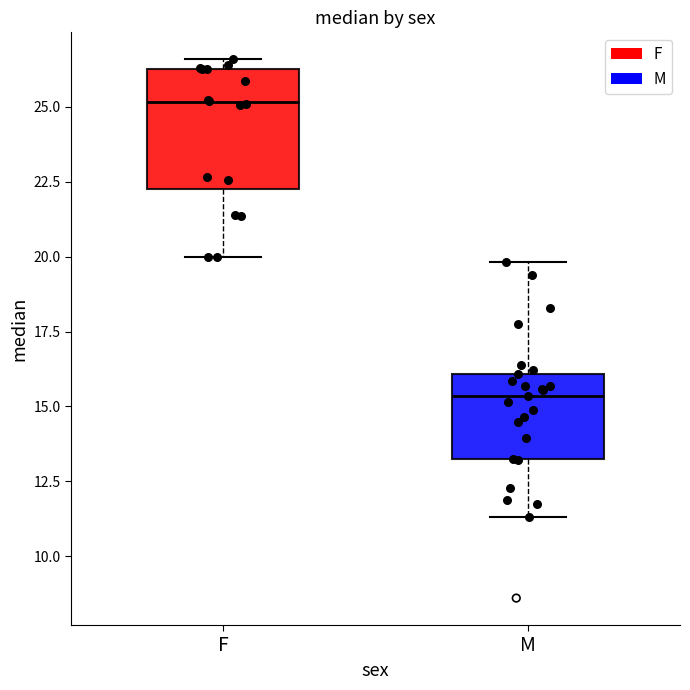

Which box is the tallest, from its lower edge to its upper edge?

F